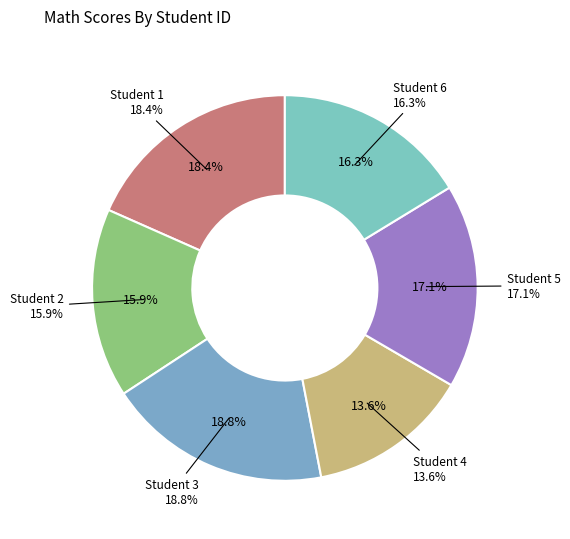

To the nearest percent, what is the combined percentage of 5 and 1?

35%